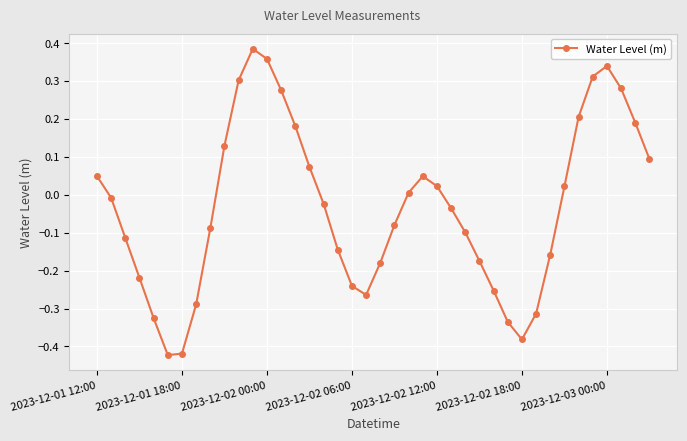

What is the sum of all values?

-1.3